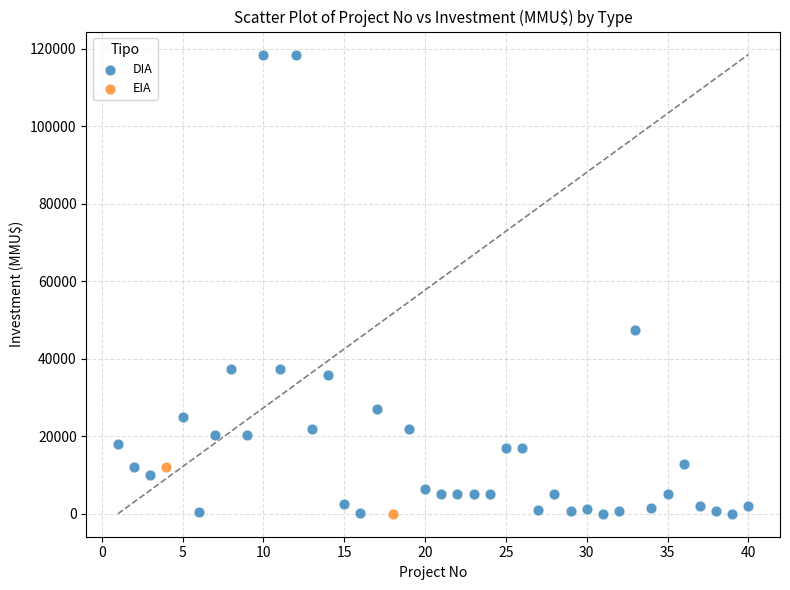

What are all the series names shown in the legend?

DIA, EIA